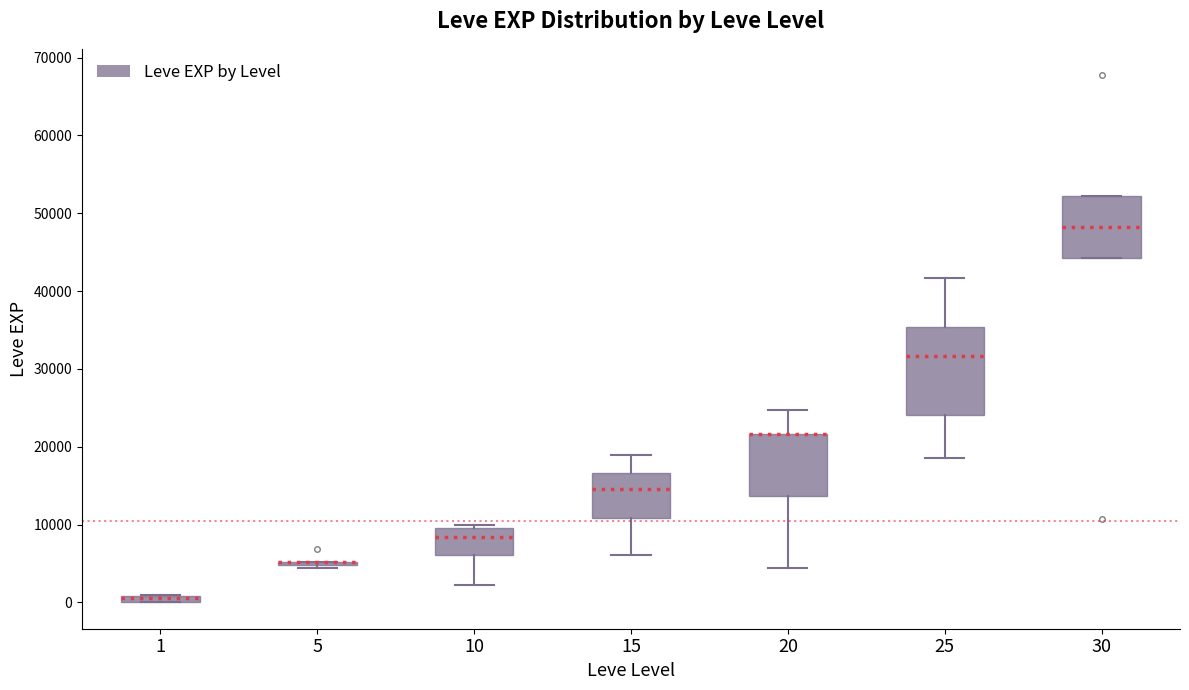

Comparing the boxes themselves (not the whiskers), which one is the tallest?

25